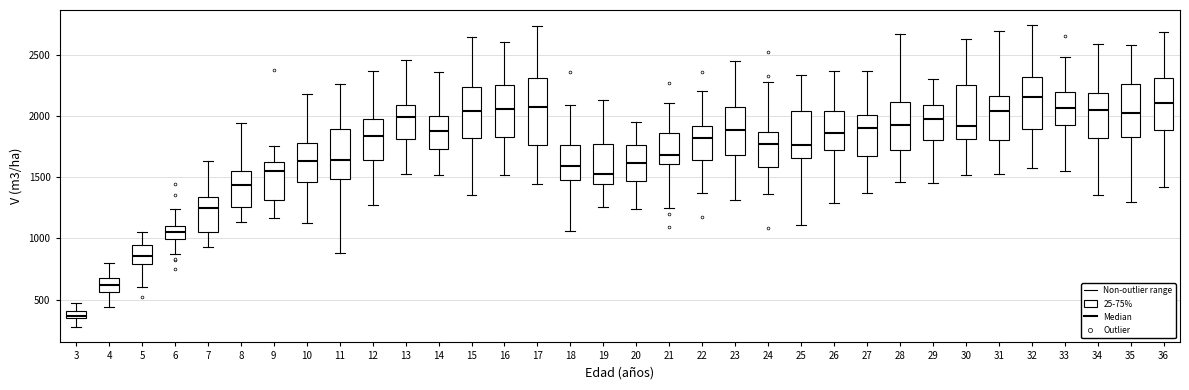

Comparing the boxes themselves (not the whiskers), which one is the tallest?

17